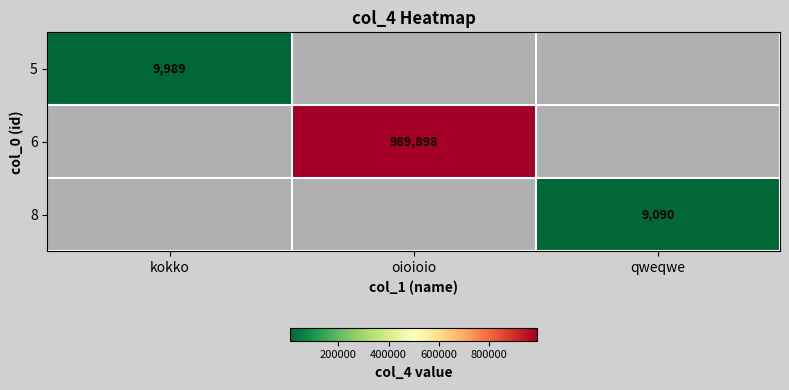

At which category does the chart reach its minimum across all series?

qweqwe